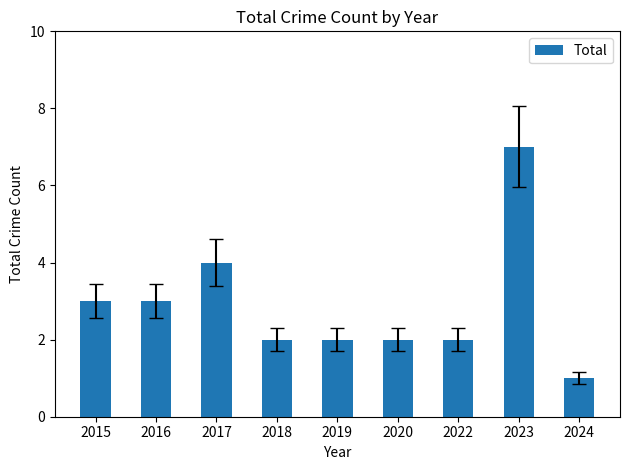

Reading right to left, list all the values displayed in this chart.

2024=1	2023=7	2022=2	2020=2	2019=2	2018=2	2017=4	2016=3	2015=3